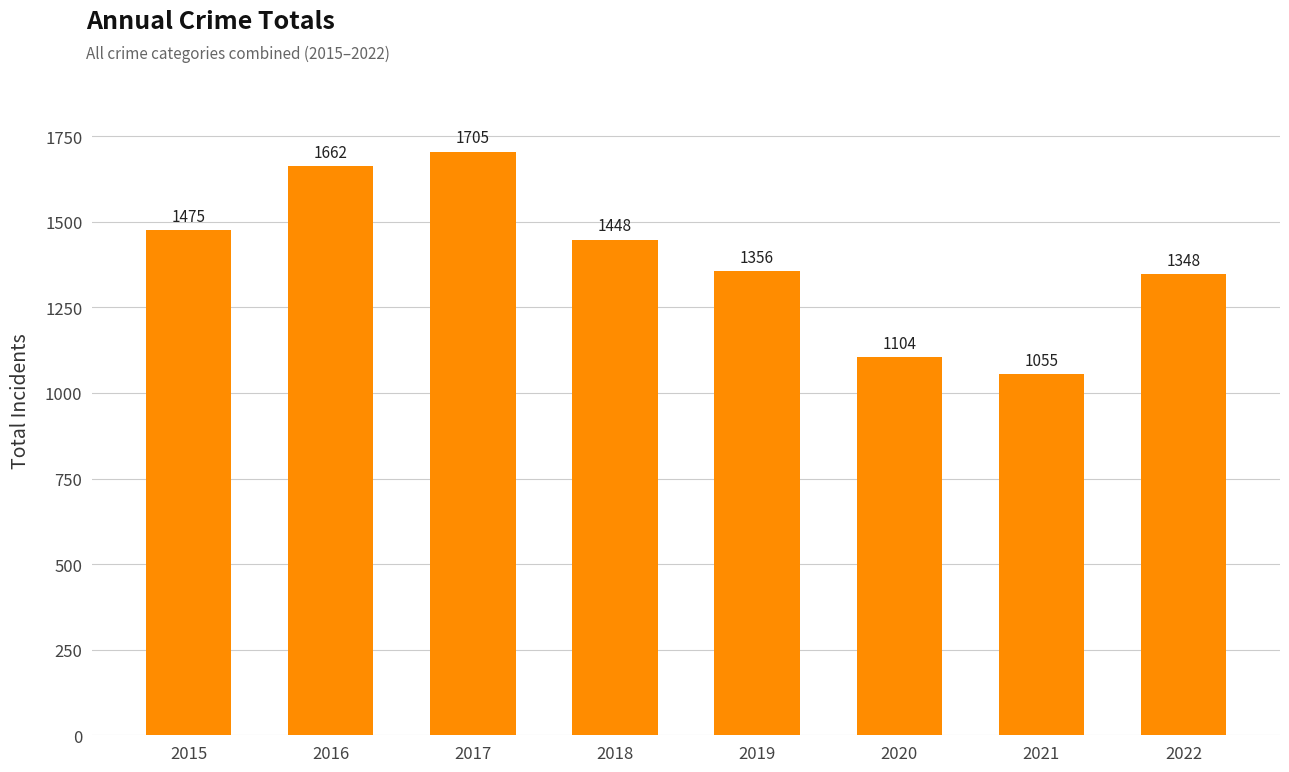

Is it true that the value at 2016 is 382?

False